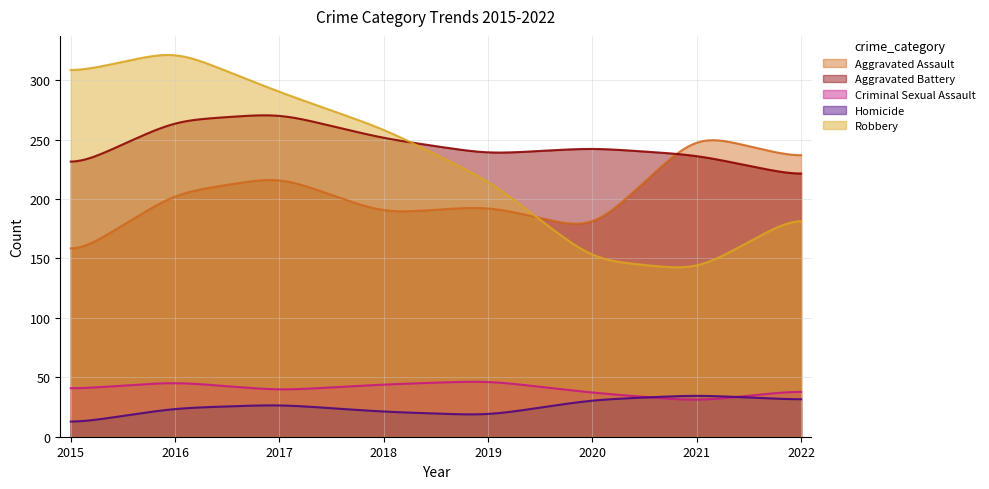

Which has a higher value, 2018 or 2016?

2016